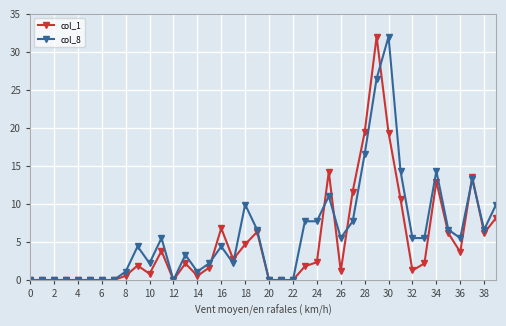

What is the maximum value for col_8?

32.0